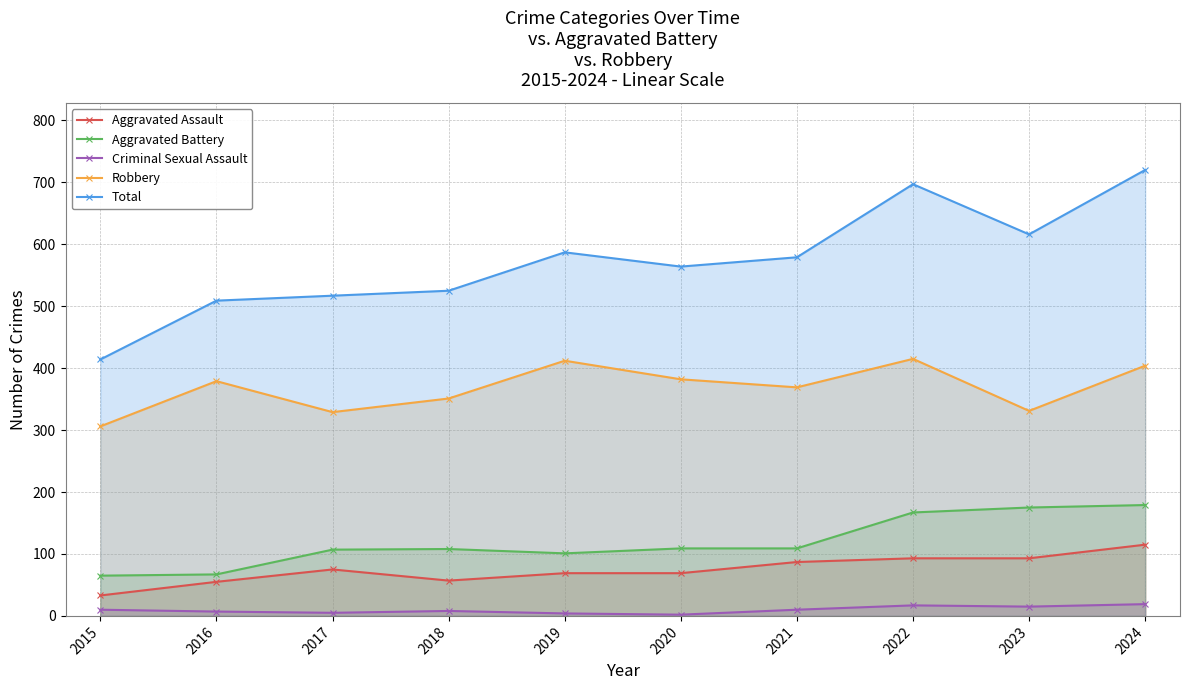

Between 2017 and 2019, which is larger?

2017